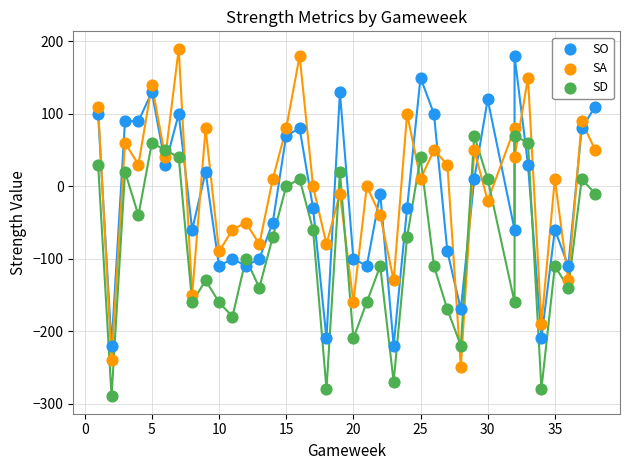

Across all data points, what is the range of Y values (max minus min)?

480